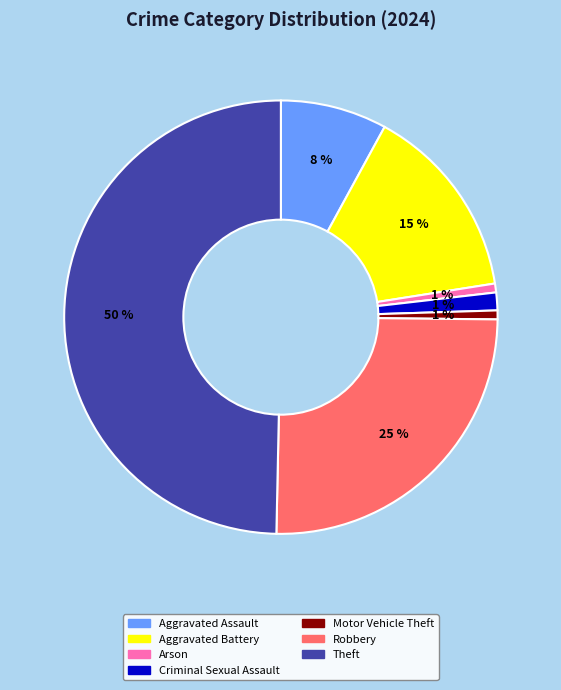

Which category has the biggest portion of the pie?

Theft